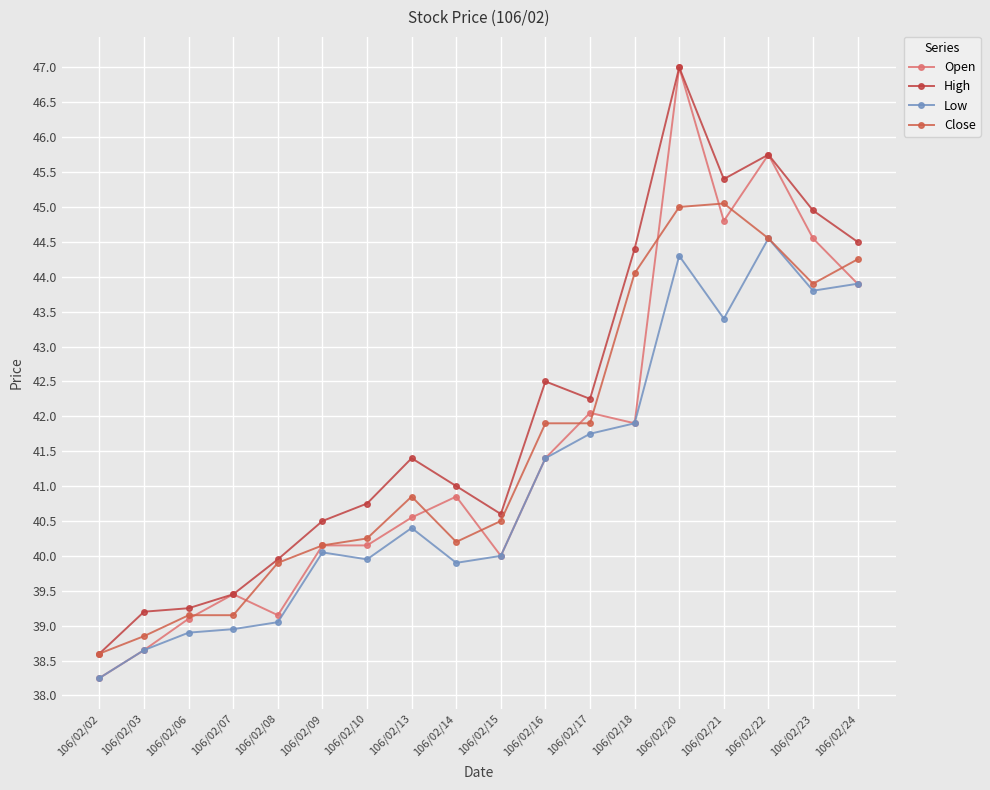

What is the average value of the Low series?

41.1